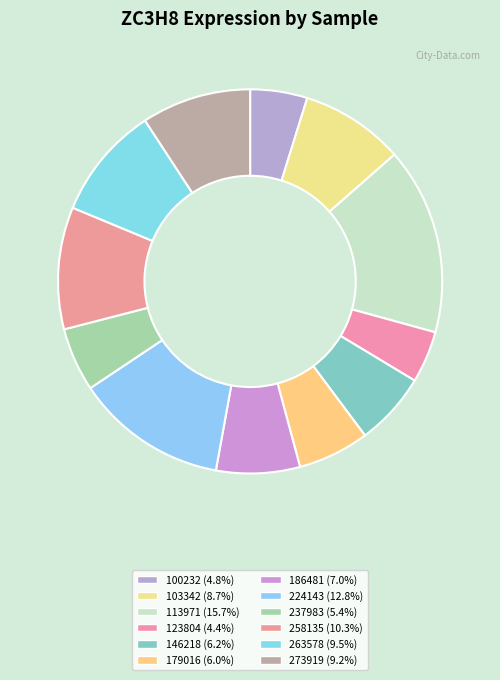

To the nearest percent, what is the difference between the 237983 and 146218 slice percentages?

1%